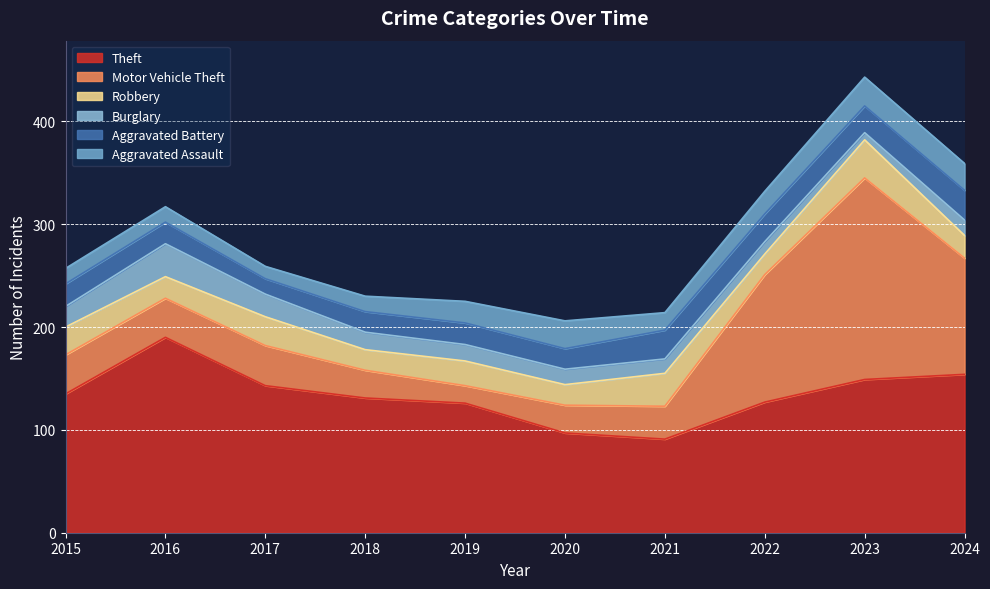

How many interior local peaks does the Aggravated Assault series have?

2